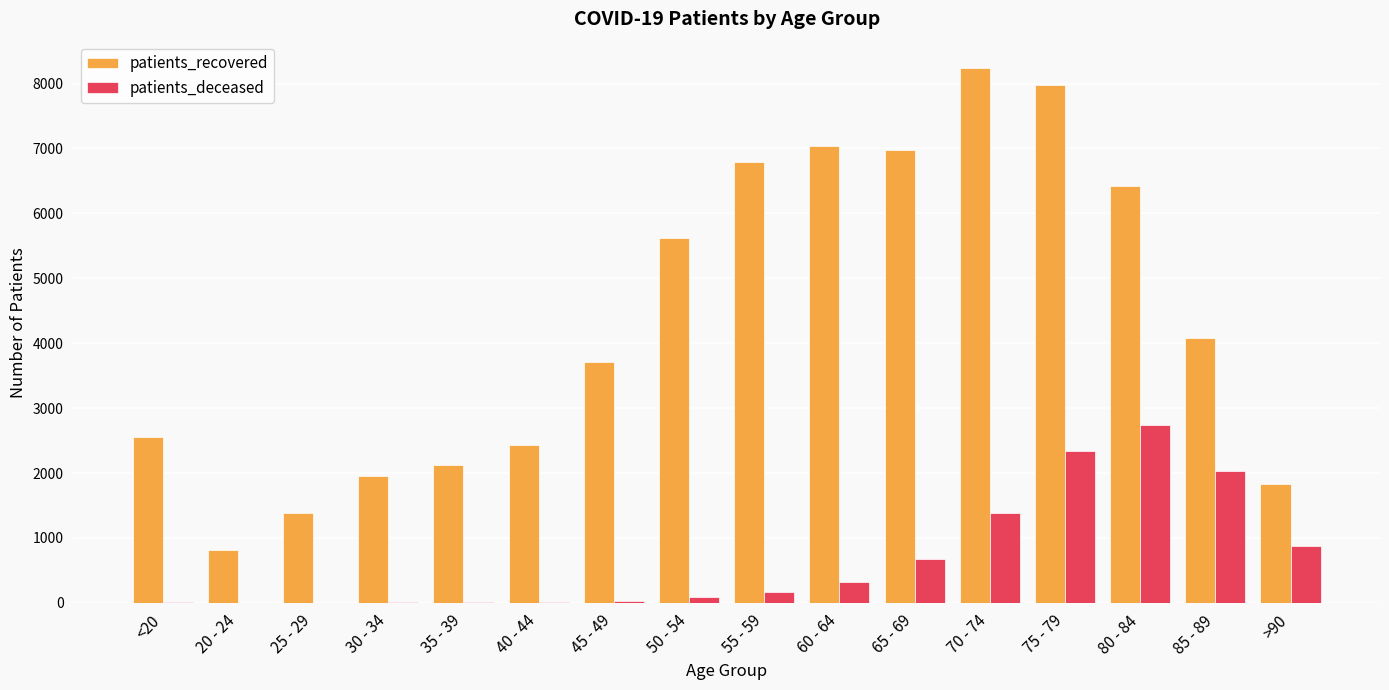

The value of patients_recovered at <20 is 3379. True or false?

False